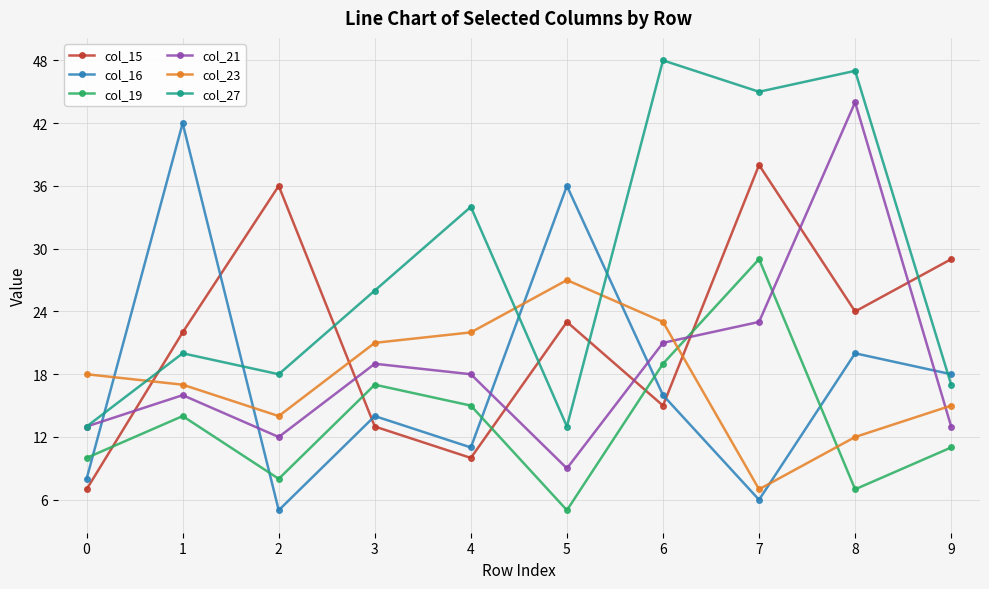

True or false: col_15 has more than 0 interior local peaks.

True